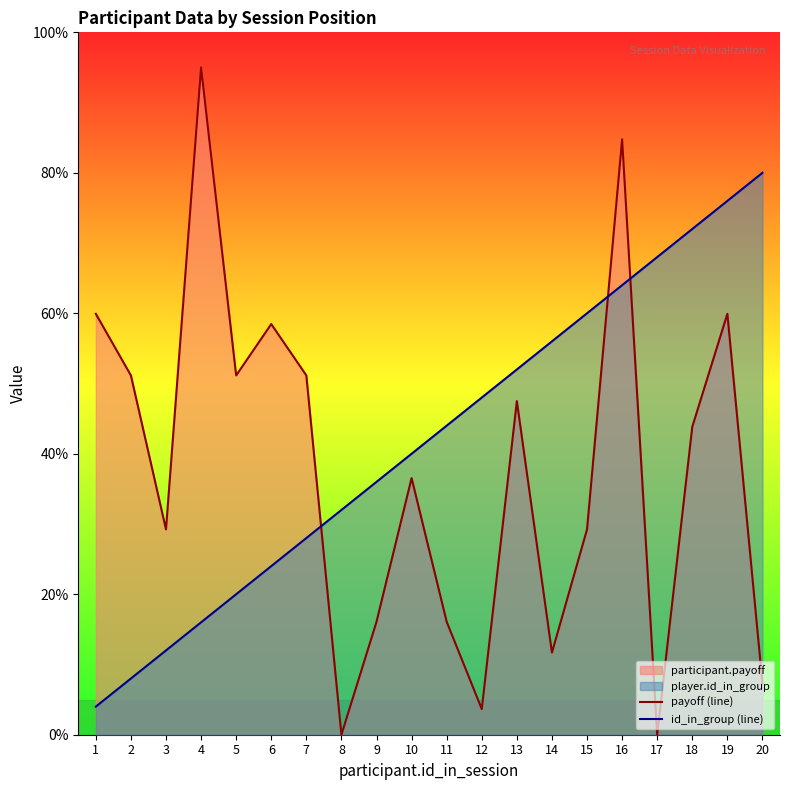

How many values in the payoff (line) series are below 43?

10